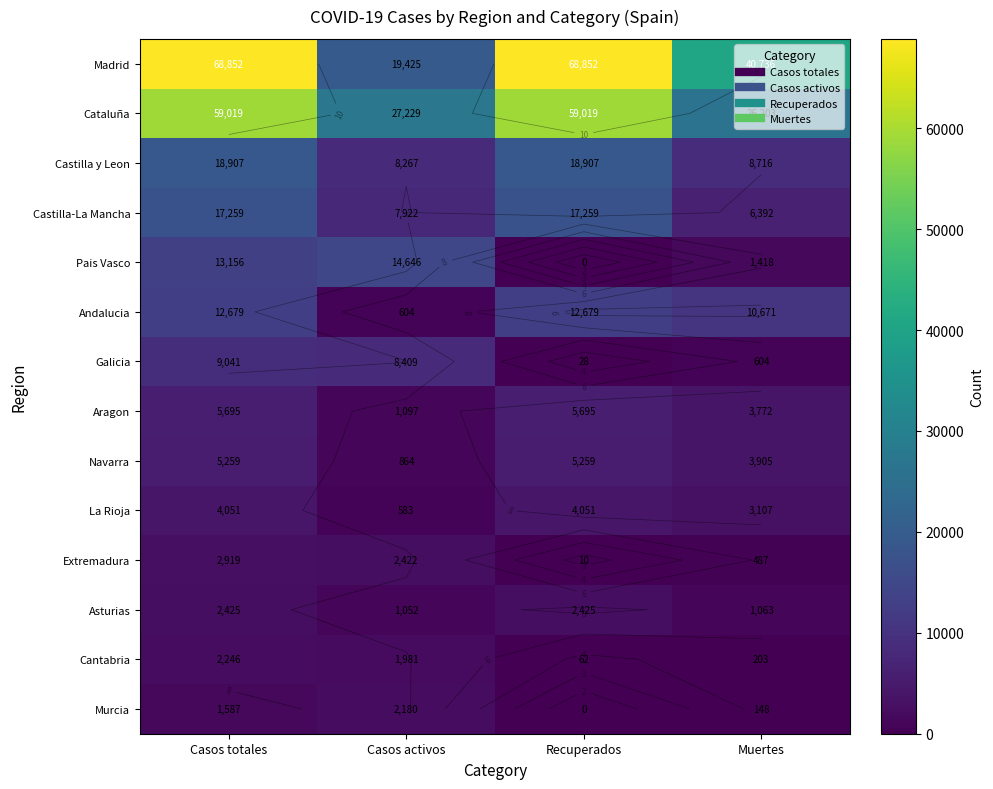

Which series has the largest range (max minus min)?

Madrid